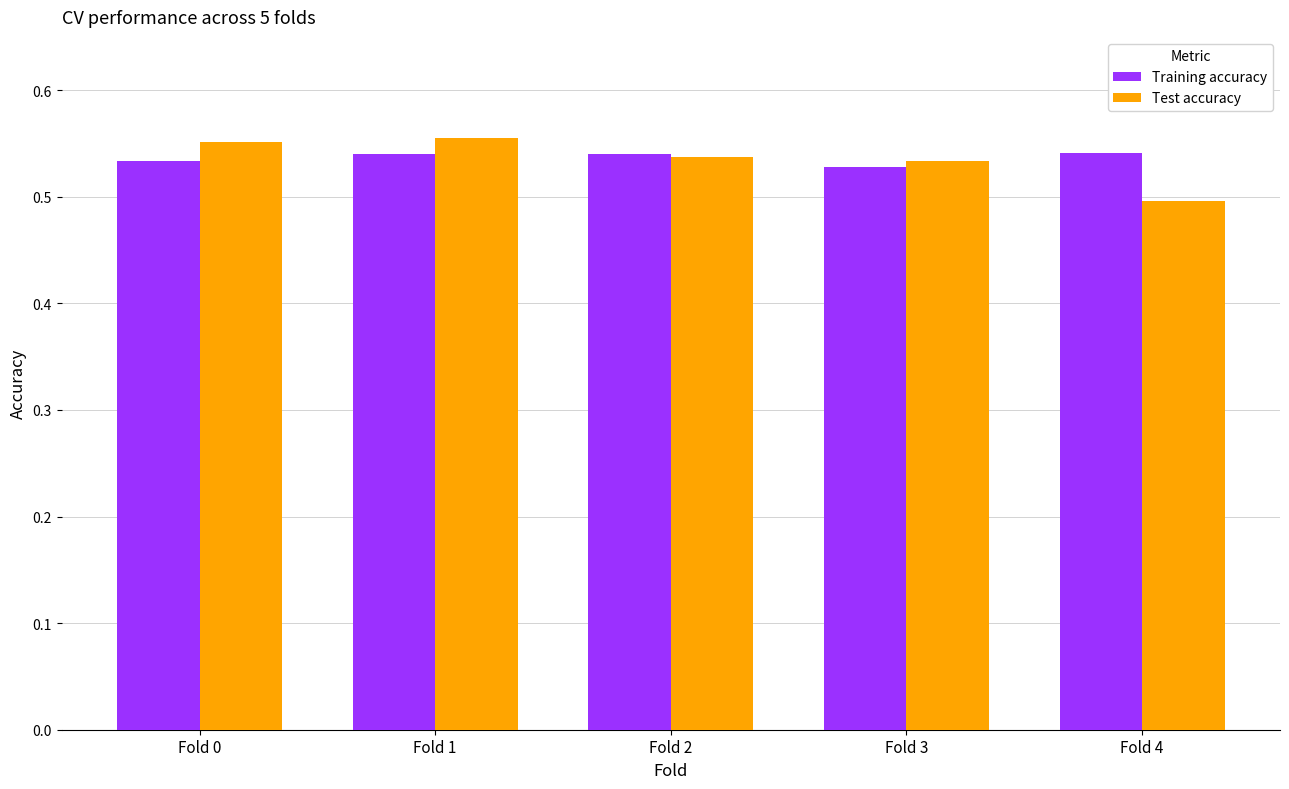

At which label is Test accuracy closest to 0?

Fold 4